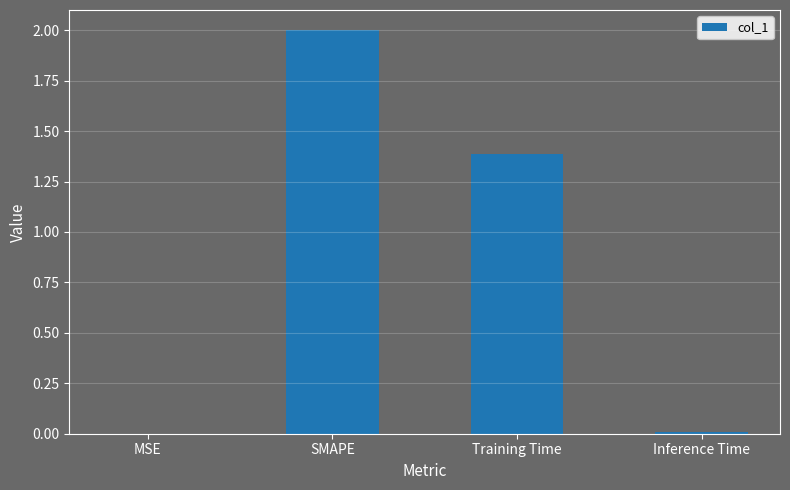

What is the sum of all values?

3.4